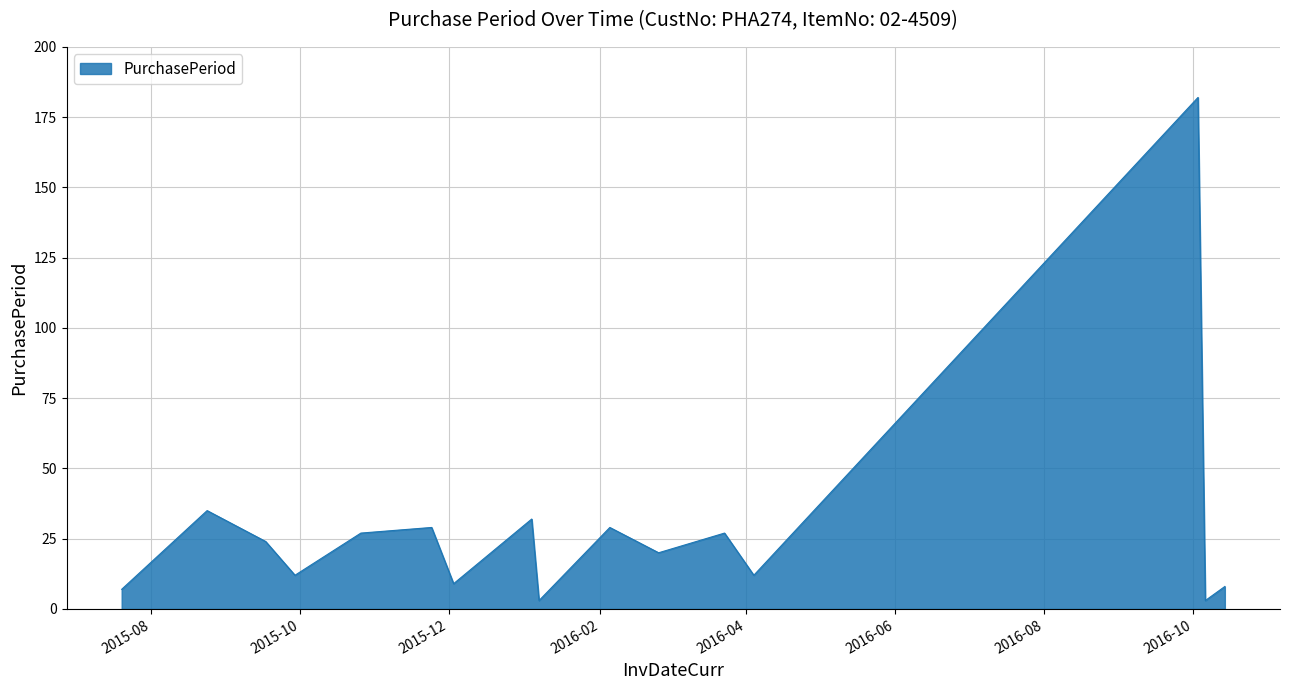

What is the difference between the maximum and minimum values?

179